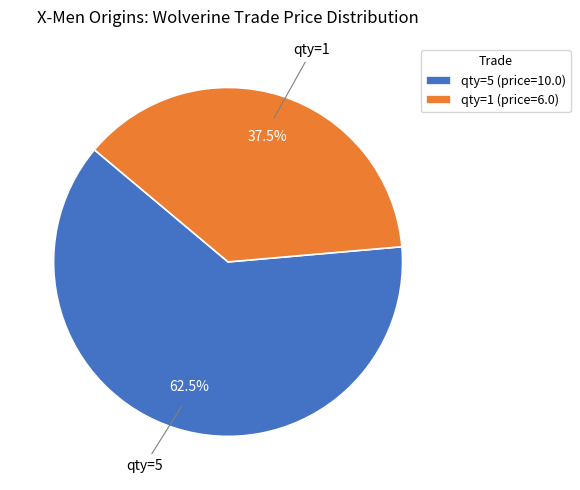

Does qty=5 (price=10.0) represent more than half of the total?

Yes